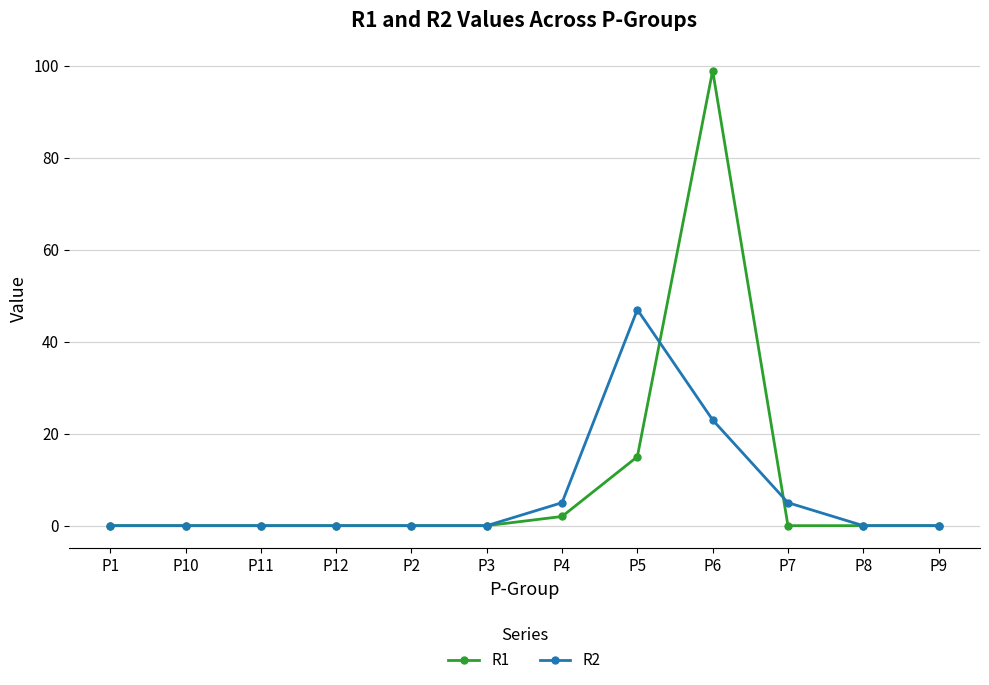

Which series has the widest spread of values?

R1